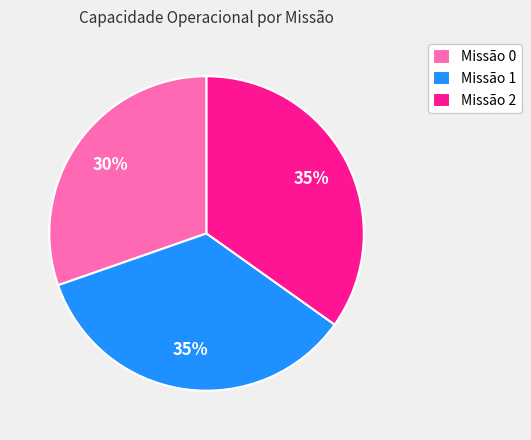

The Missão 0 slice represents 30% of the pie. True or false?

True